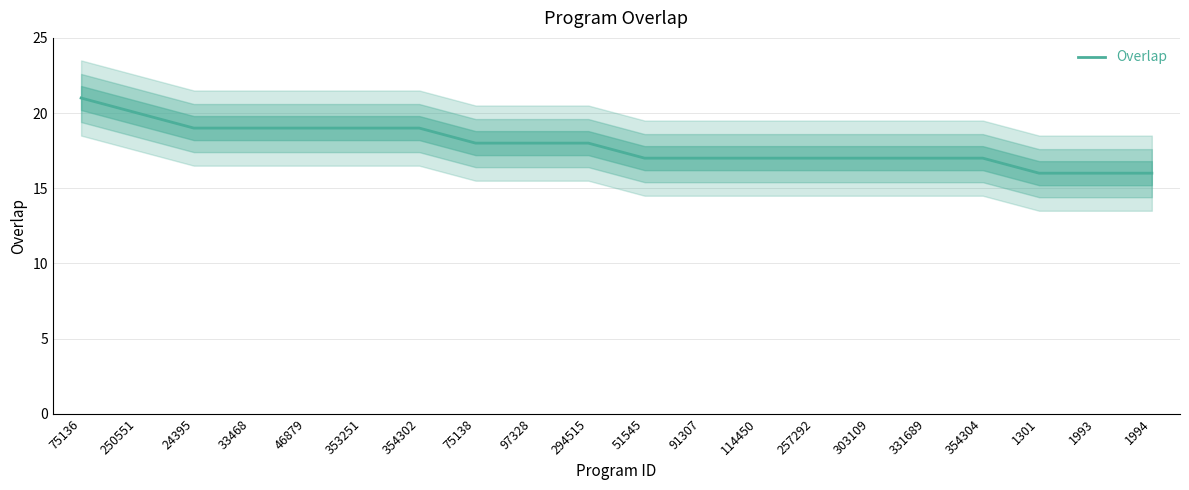

True or false: the data shows 29 at 51545.

False